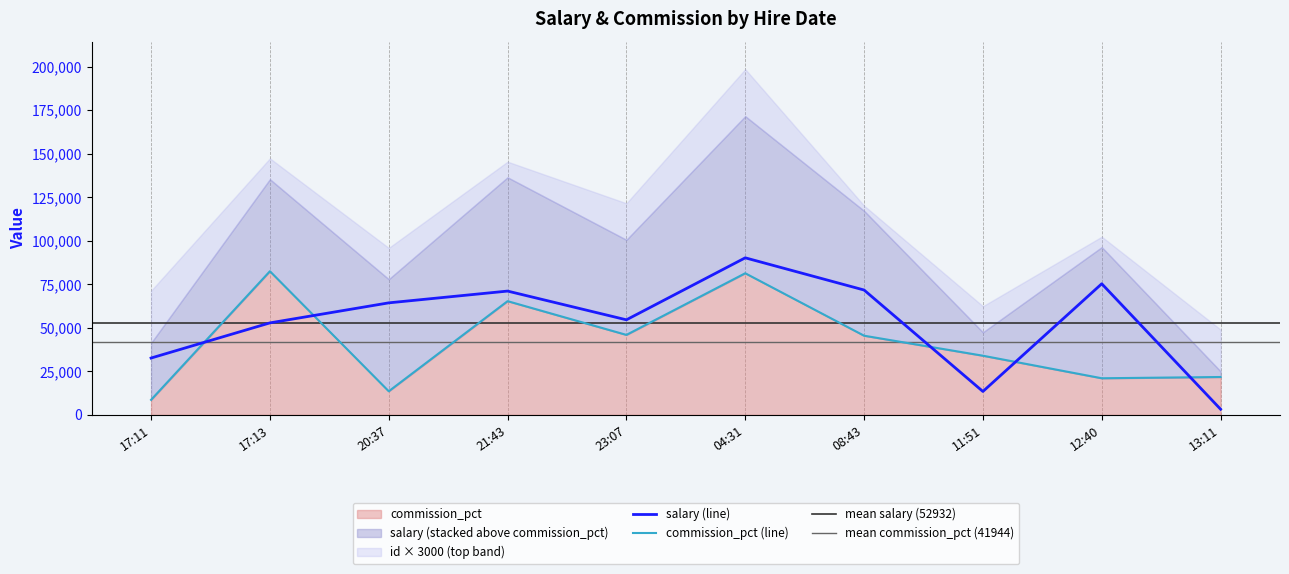

At which category does commission_pct reach its first local valley?

20:37